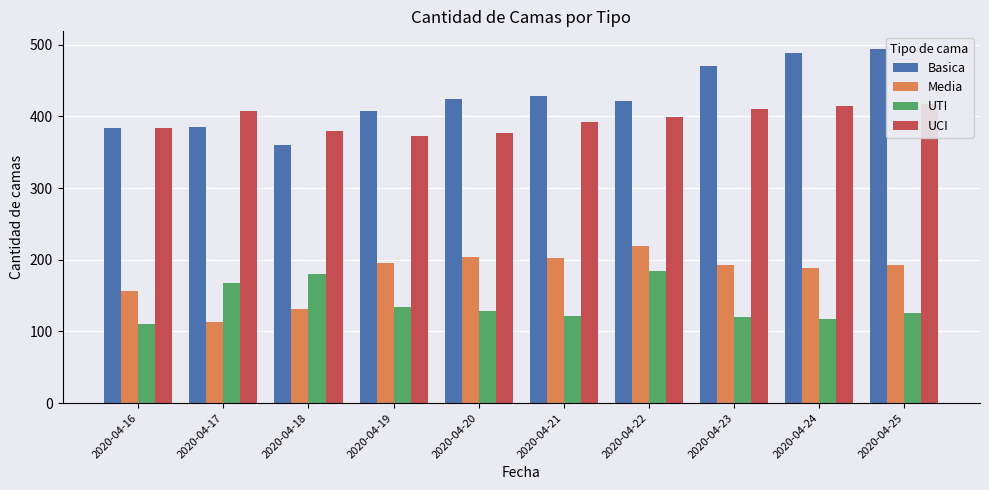

What is the value of the Basica bar at the 9th from the left?

489